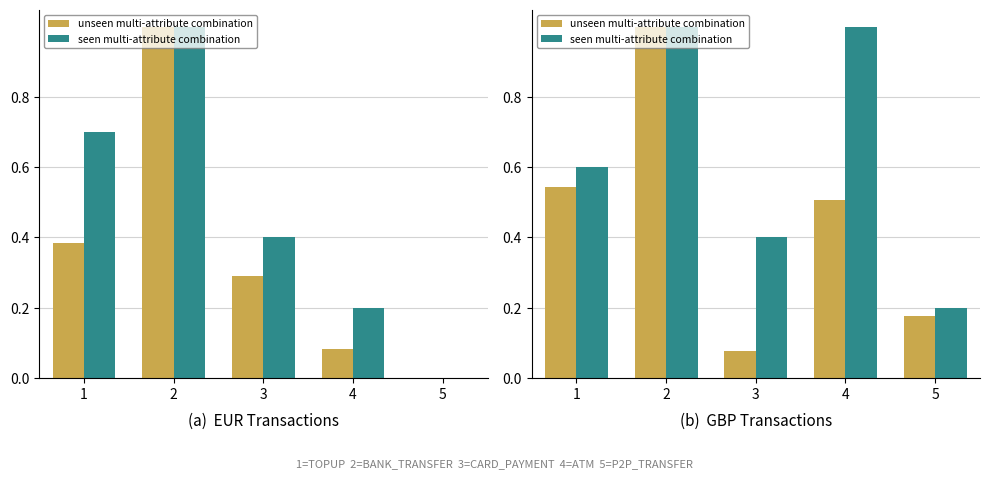

Which series has the widest spread of values?

EUR (normalized total)